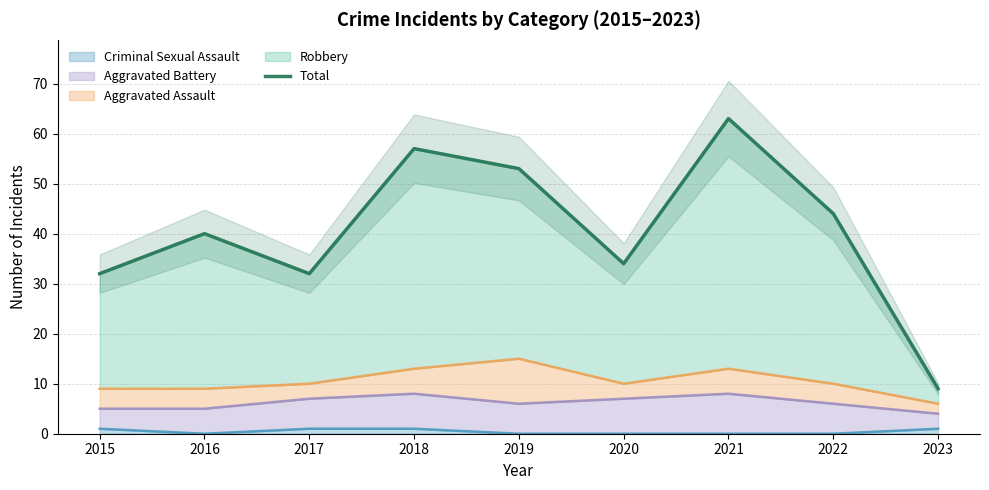

What is the sum of the values at 2015 and 2019?

85